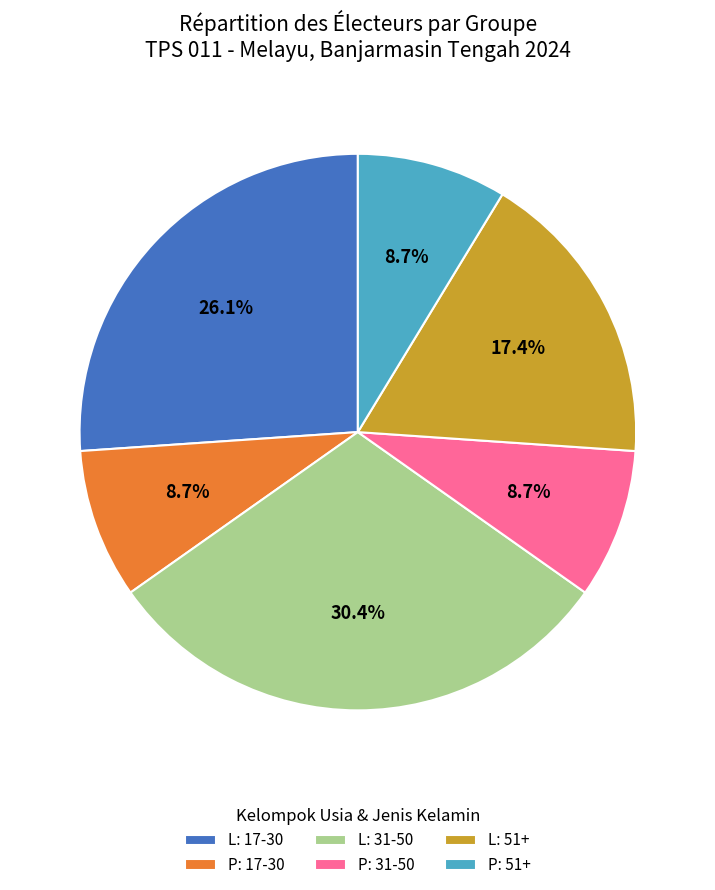

Which slice is the largest?

L: 31-50